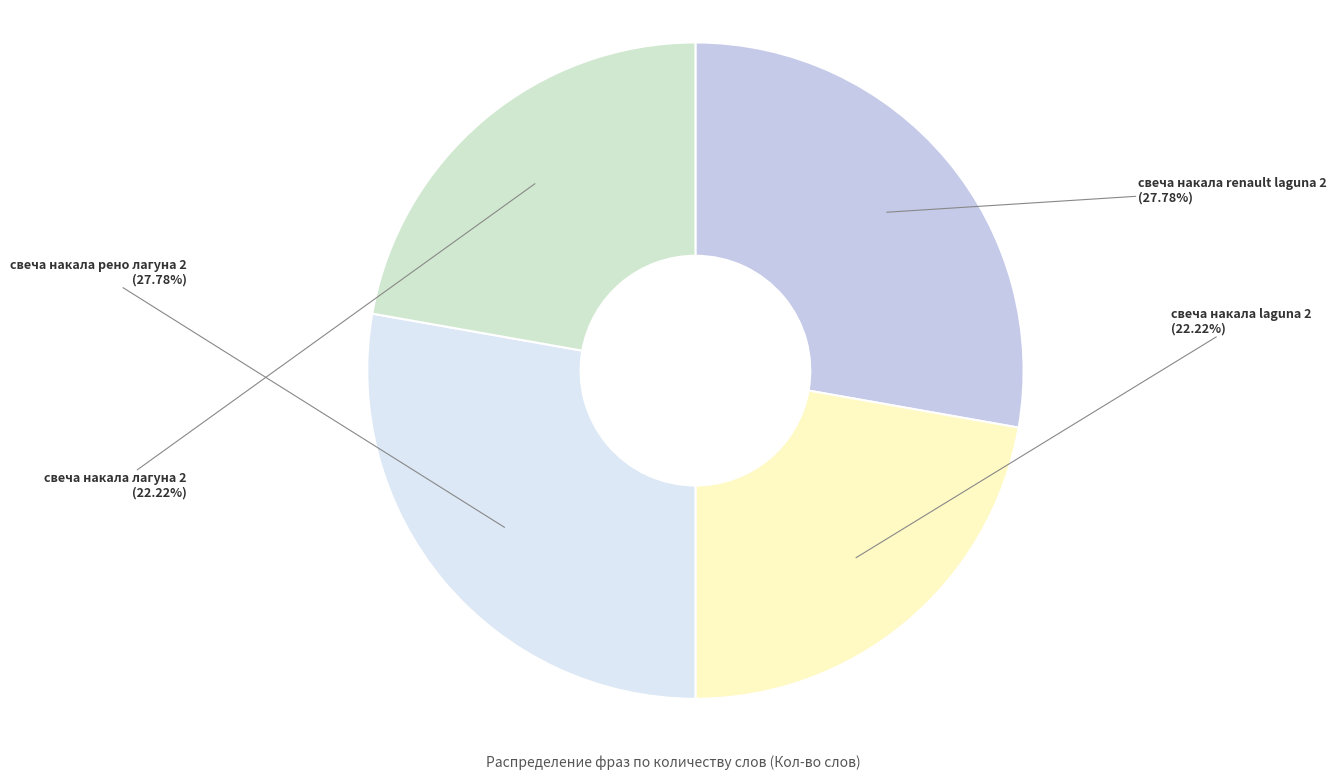

Does any single category account for the majority?

No